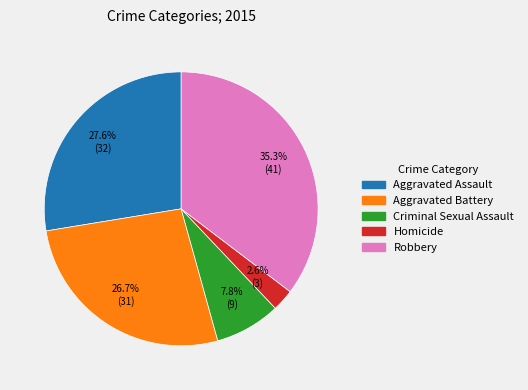

Is it true that Criminal Sexual Assault is 1% of the pie?

False